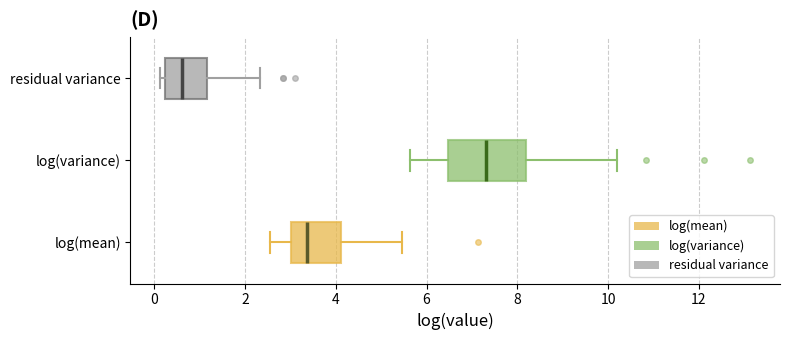

Where does the left whisker of the box for log(mean) end on the x-axis? The values are not printed on the chart, so give them approximately, as read against the axis.

2.6